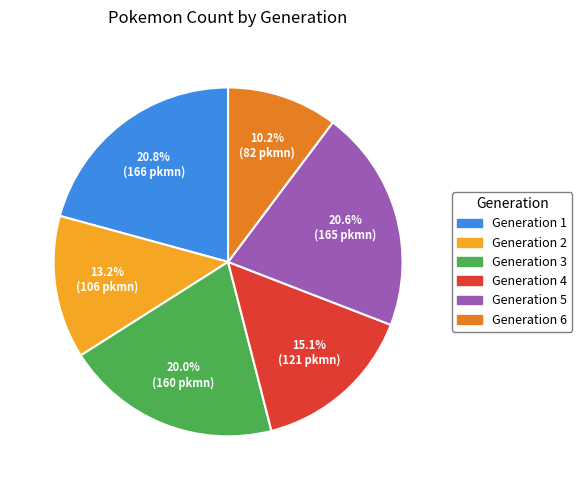

How many slices are in this pie chart?

6